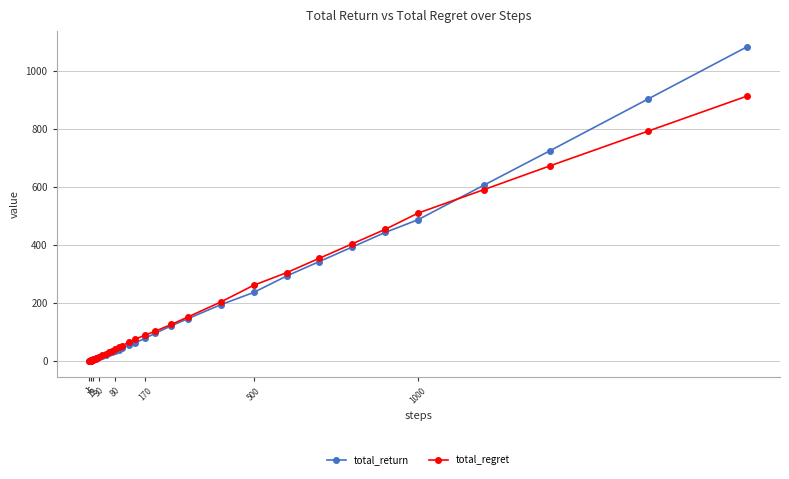

What is the value of the total_regret point at the 39th from the left?

794.5